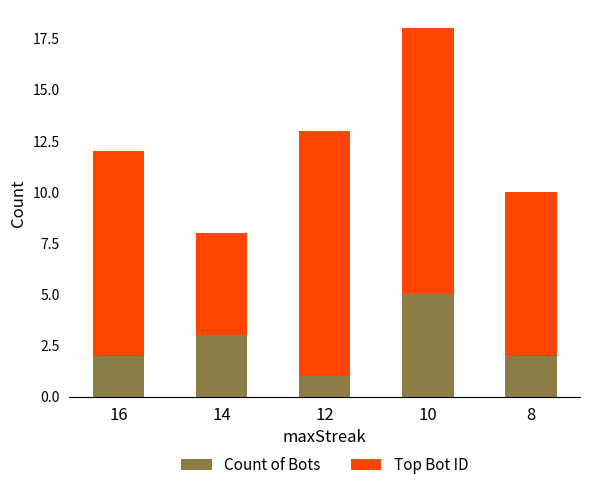

The value of Count of Bots at 10 is 5. True or false?

True